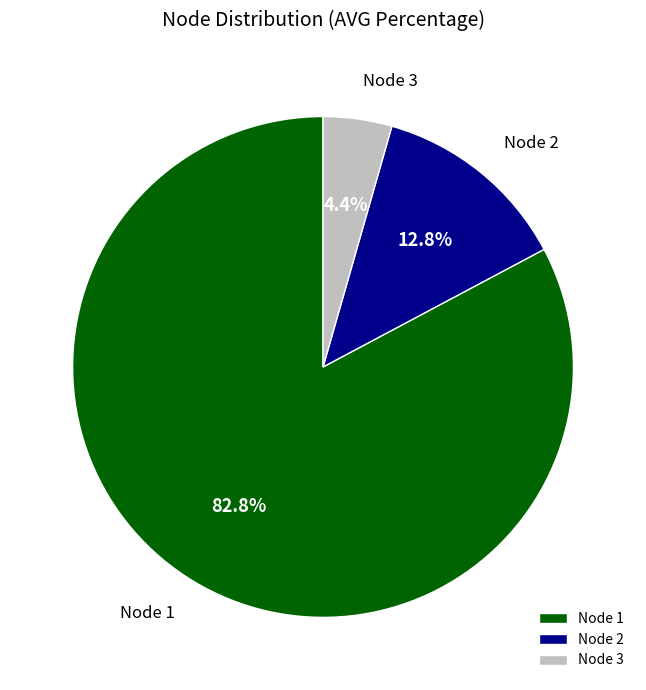

How much of the chart is everything except Node 1?

17.2%